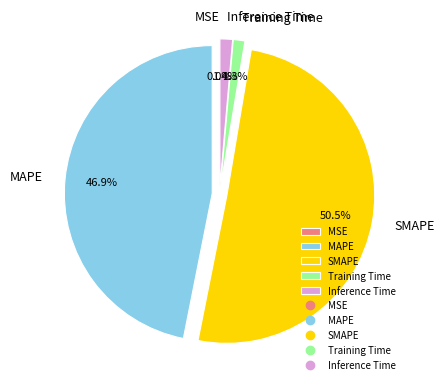

What percentage is NOT represented by MAPE?

53.1%